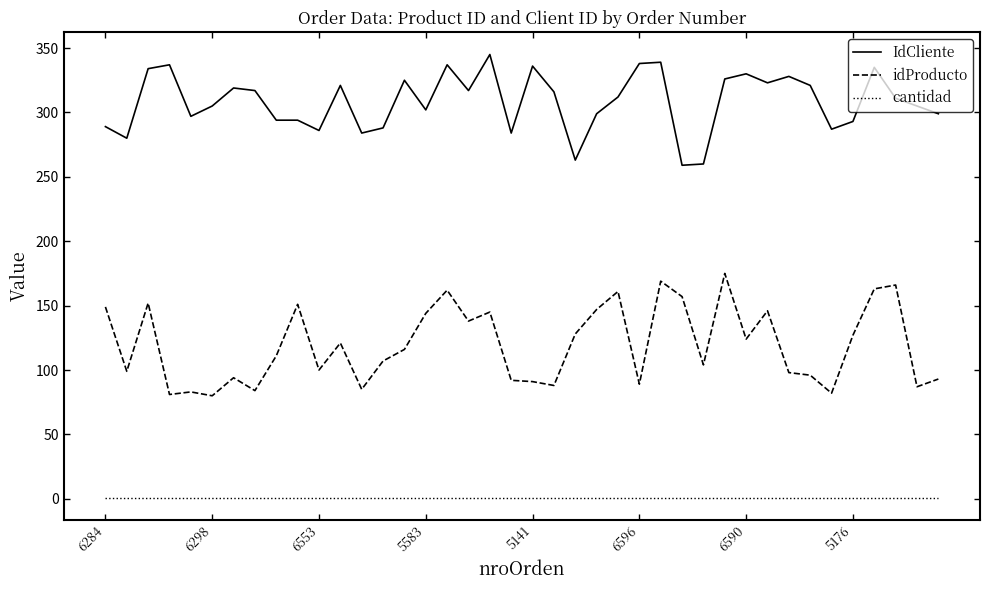

True or false: idProducto and IdCliente intersect in this chart.

False